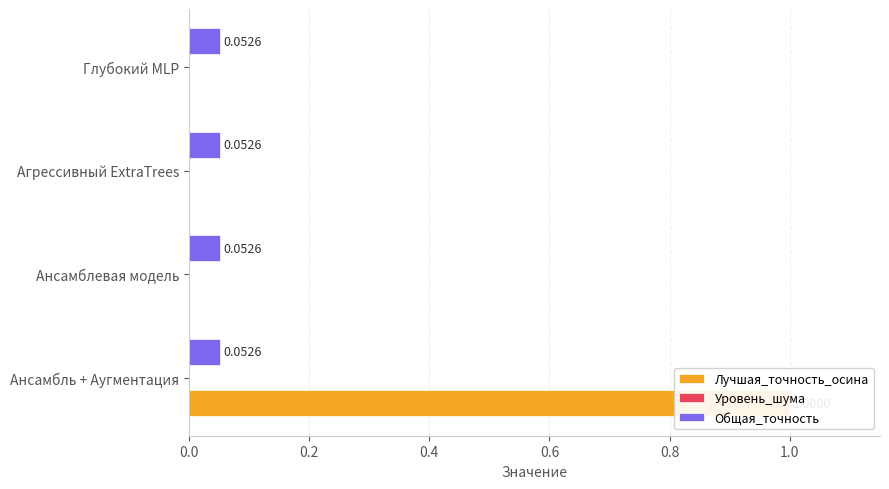

Does the chart contain stacked bars?

No